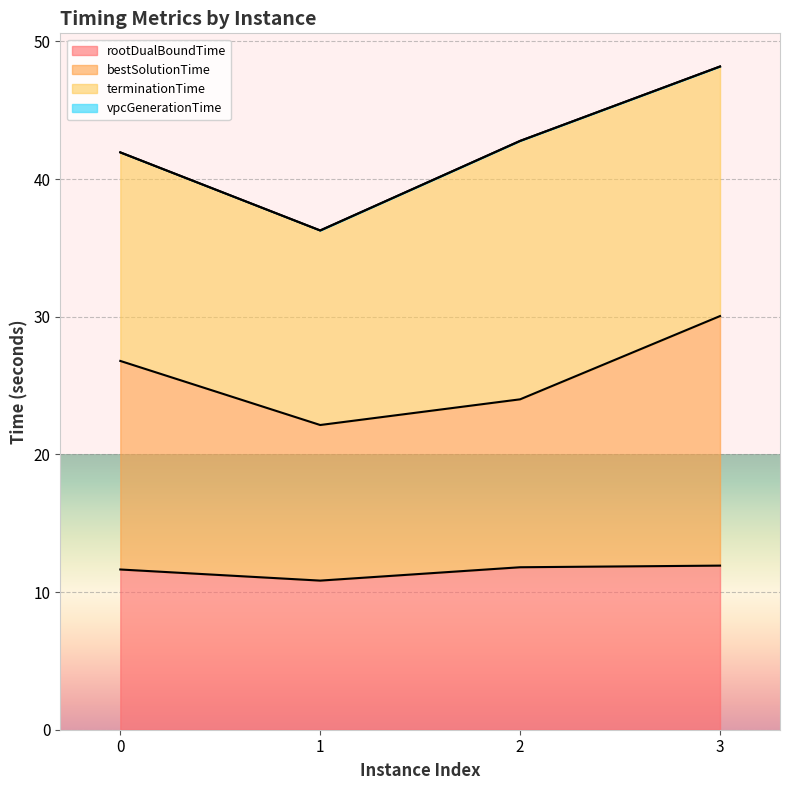

What is the value of the rootDualBoundTime point at the 2nd from the left?

10.8